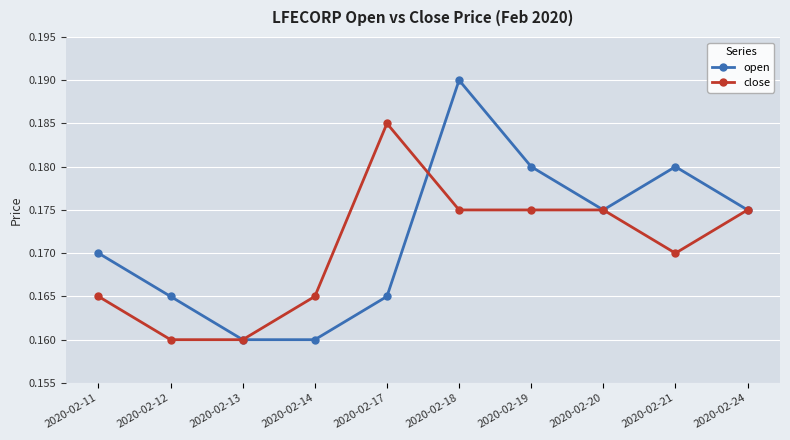

Which category has the highest value in the open series?

2020-02-18